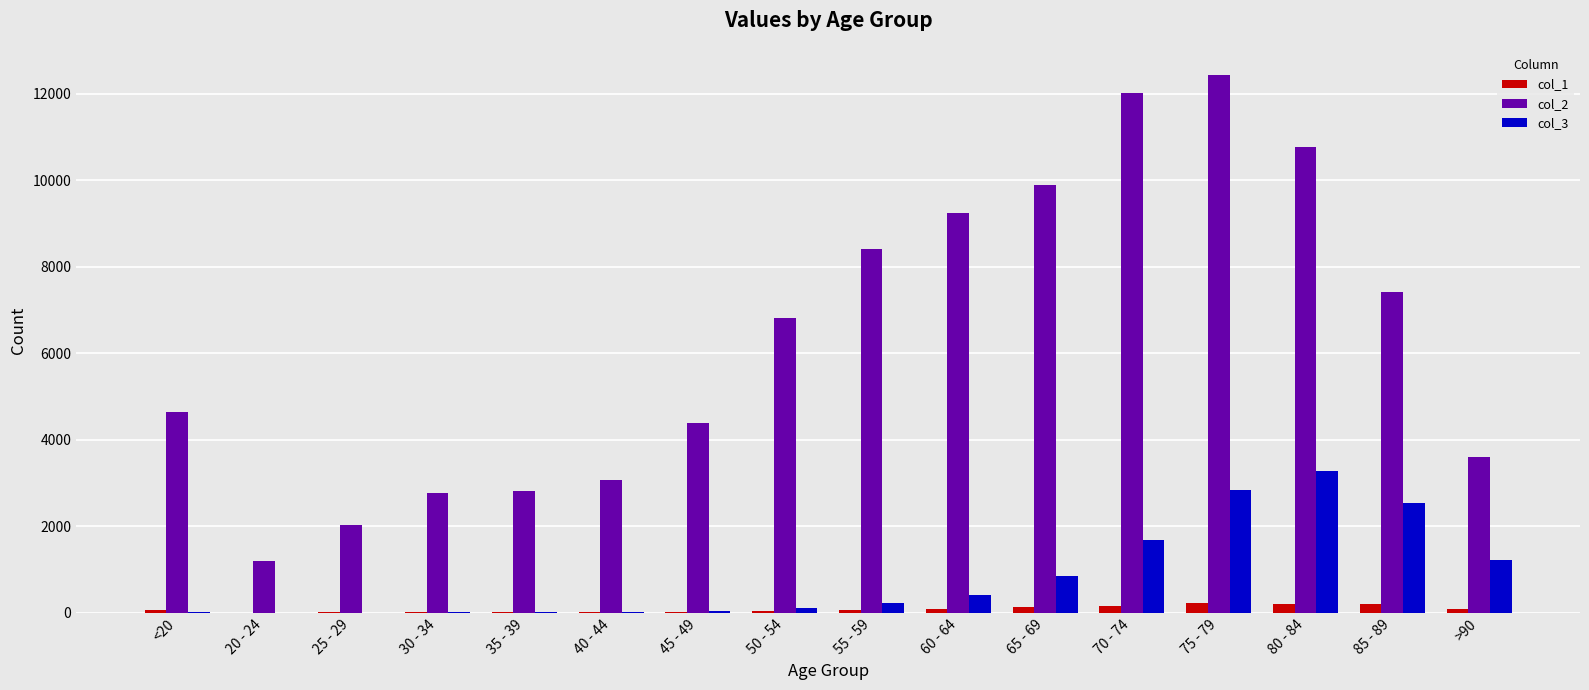

True or false: col_2 has a value of 5926 at >90.

False